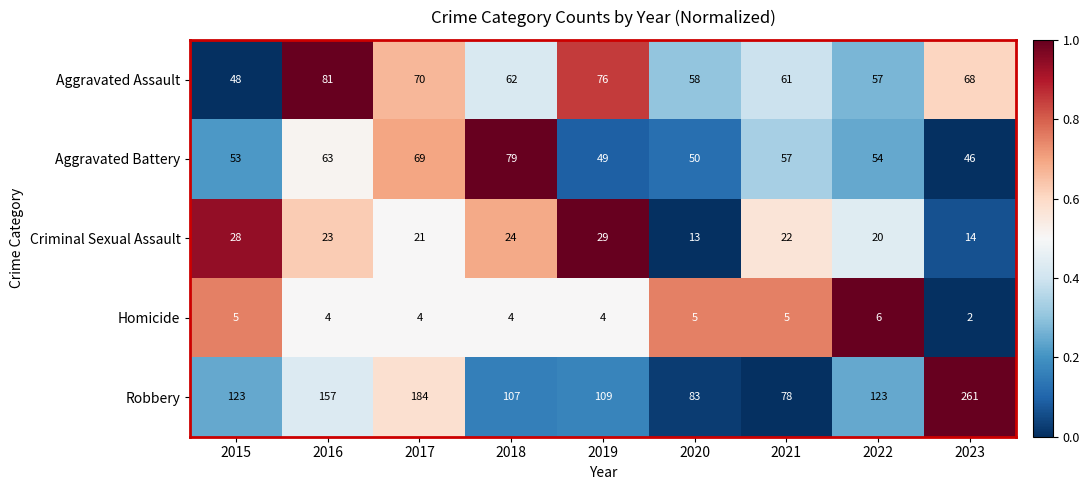

Which series changed the most between 2016 and 2017?

Robbery